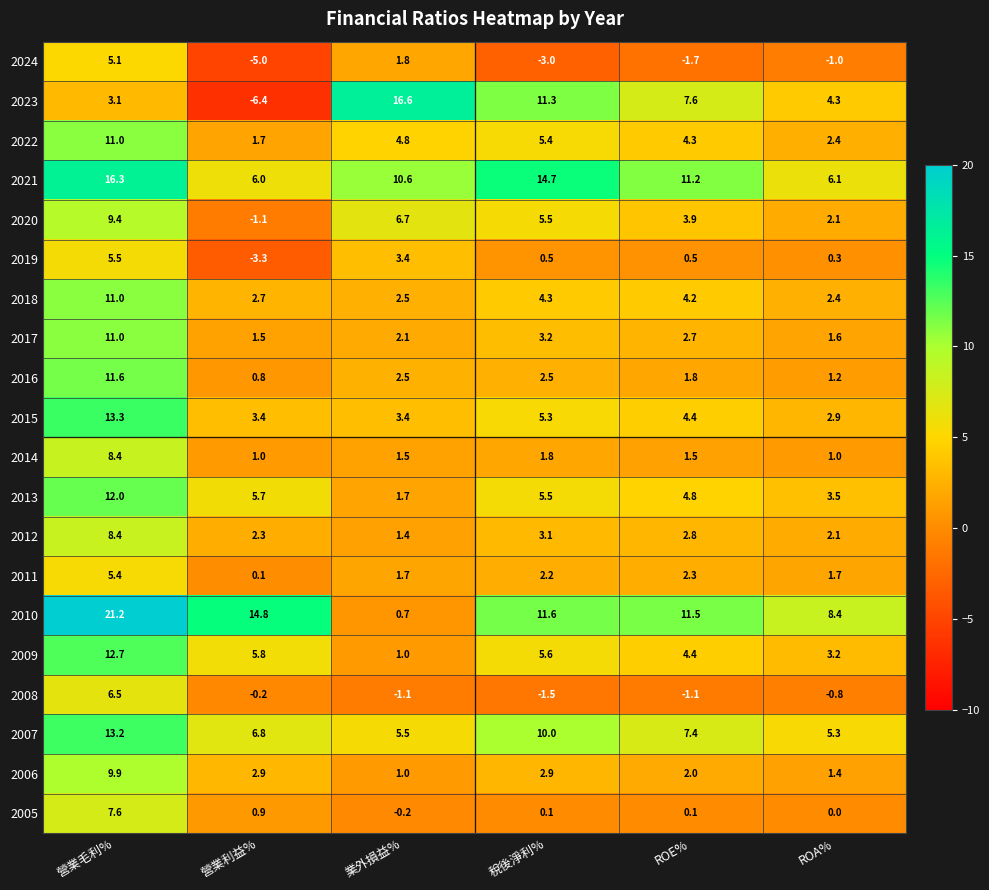

Where is 2010 nearest to the value 10?

ROE%